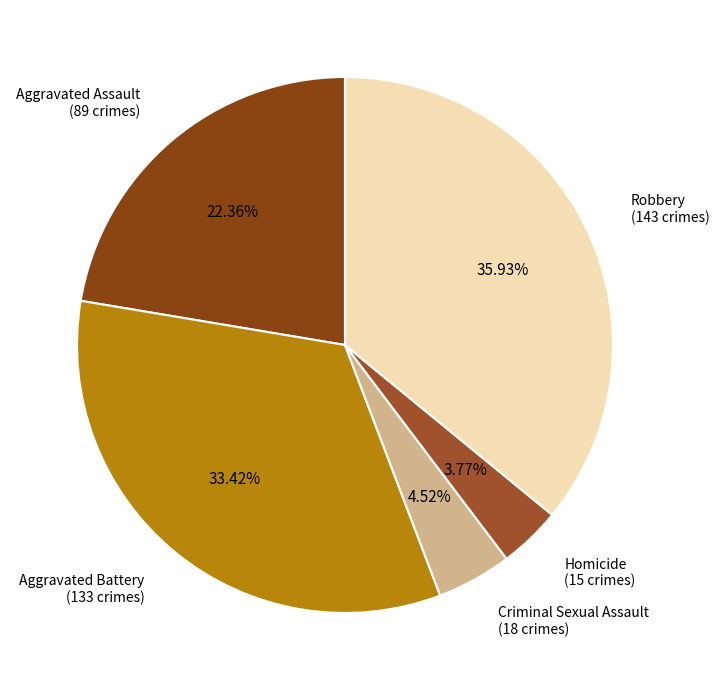

What is the smallest slice in the pie chart?

Homicide